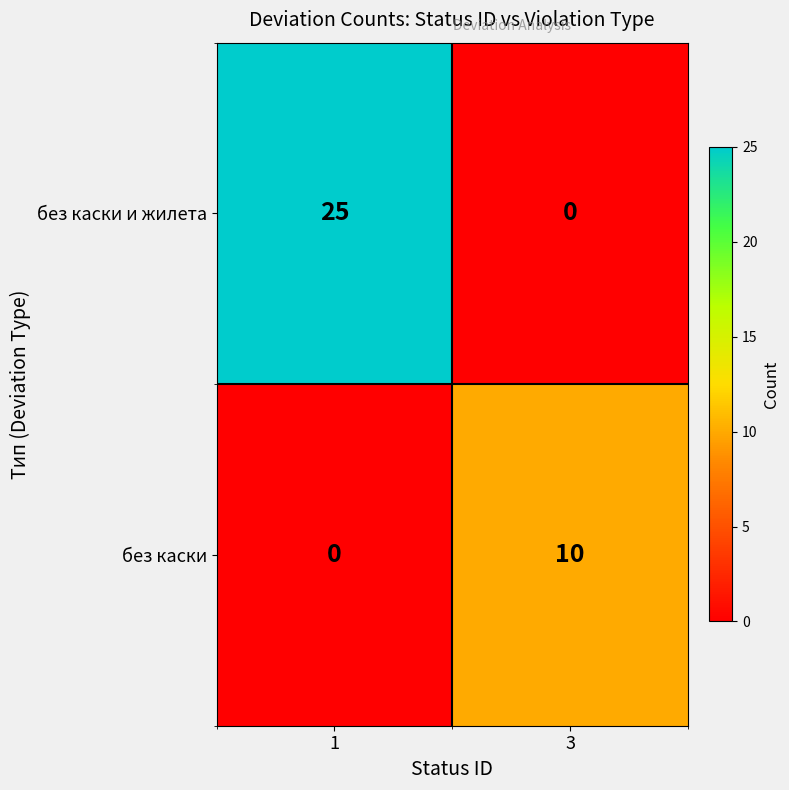

Which label corresponds to the largest value in the chart?

1